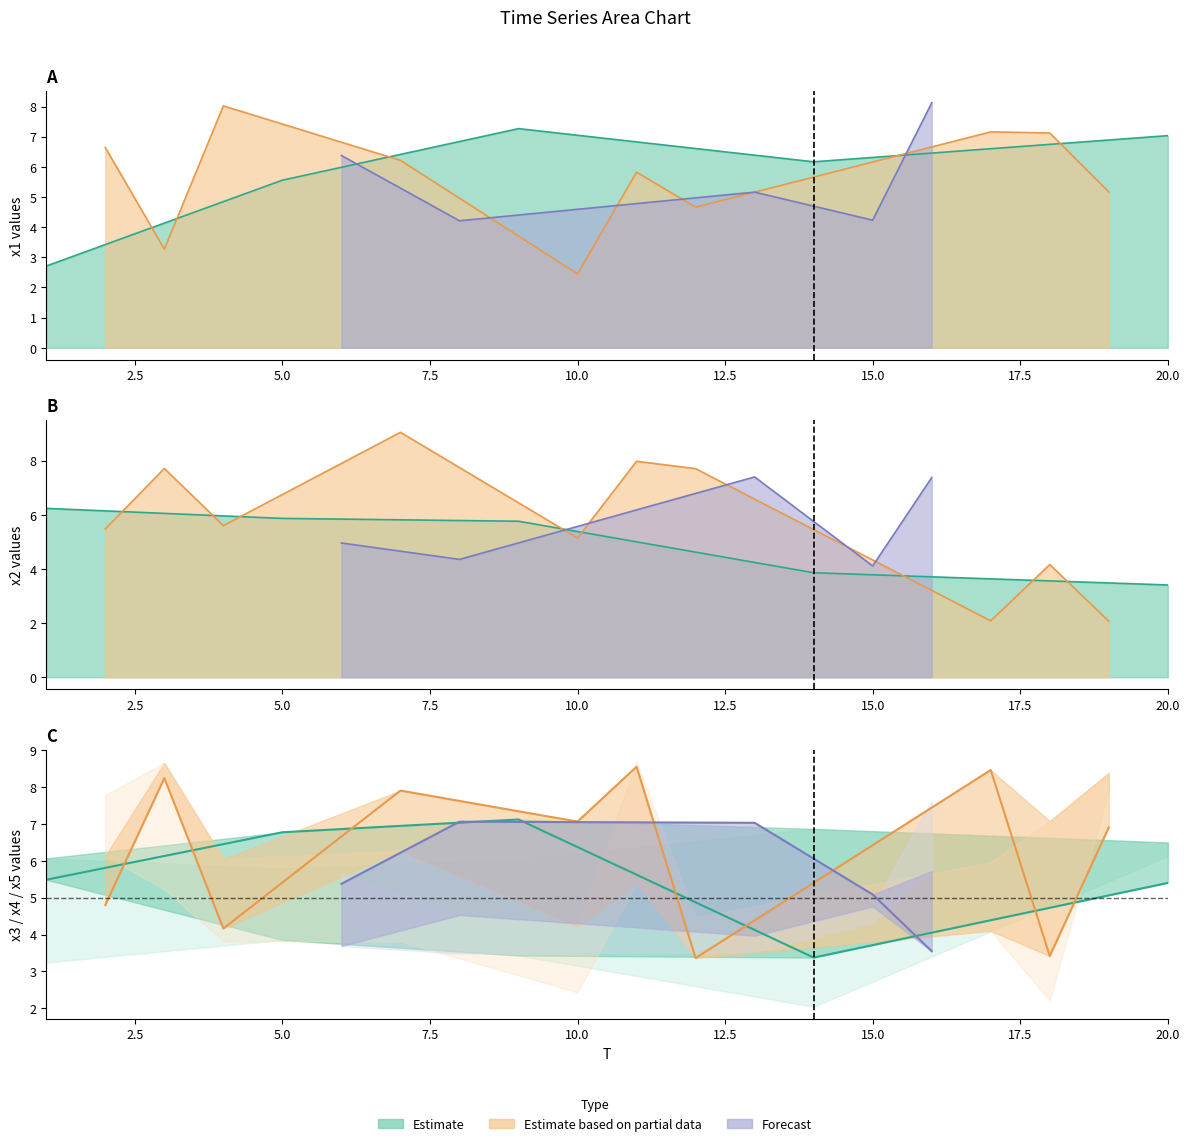

At which label does x1 reach its peak?

16